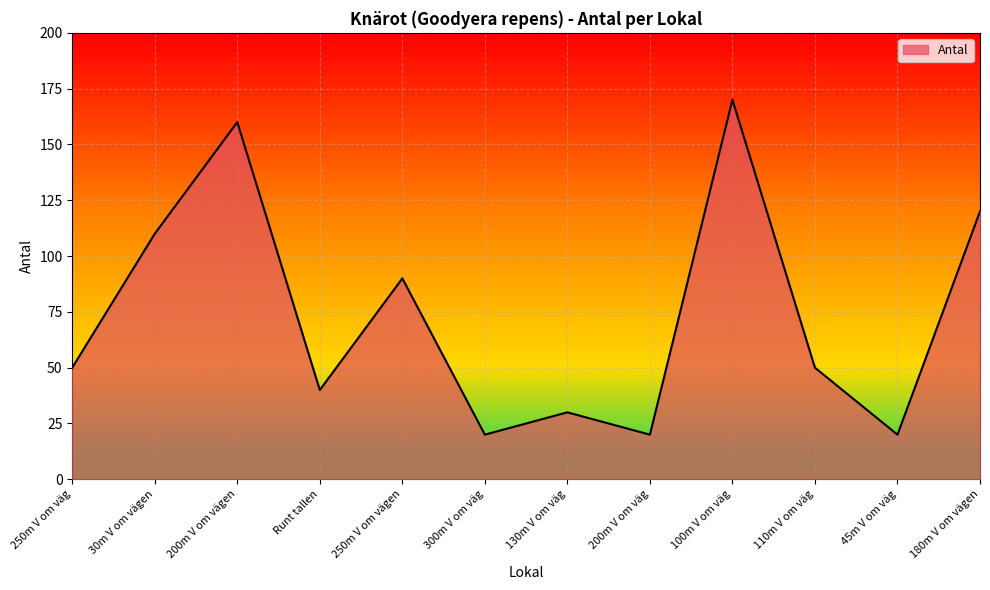

How many categories are shown in the chart?

12